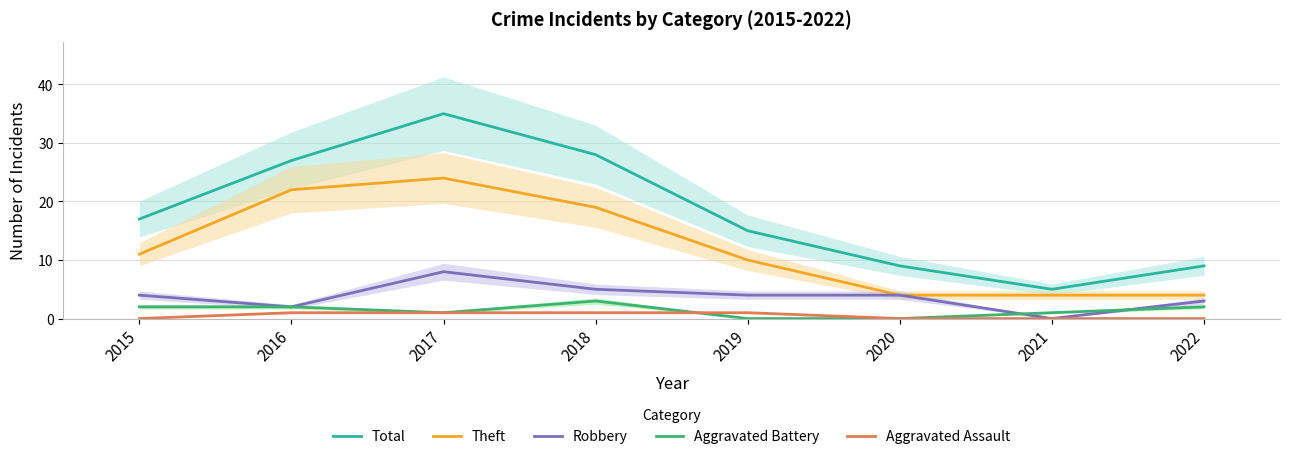

What is the sum of the Aggravated Battery values at 2019 and 2015?

2